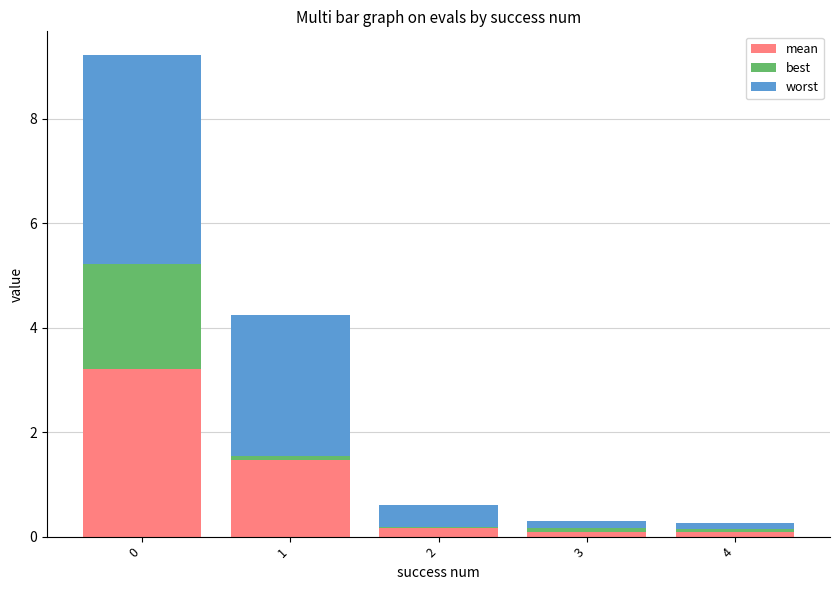

Are the bars horizontal?

No